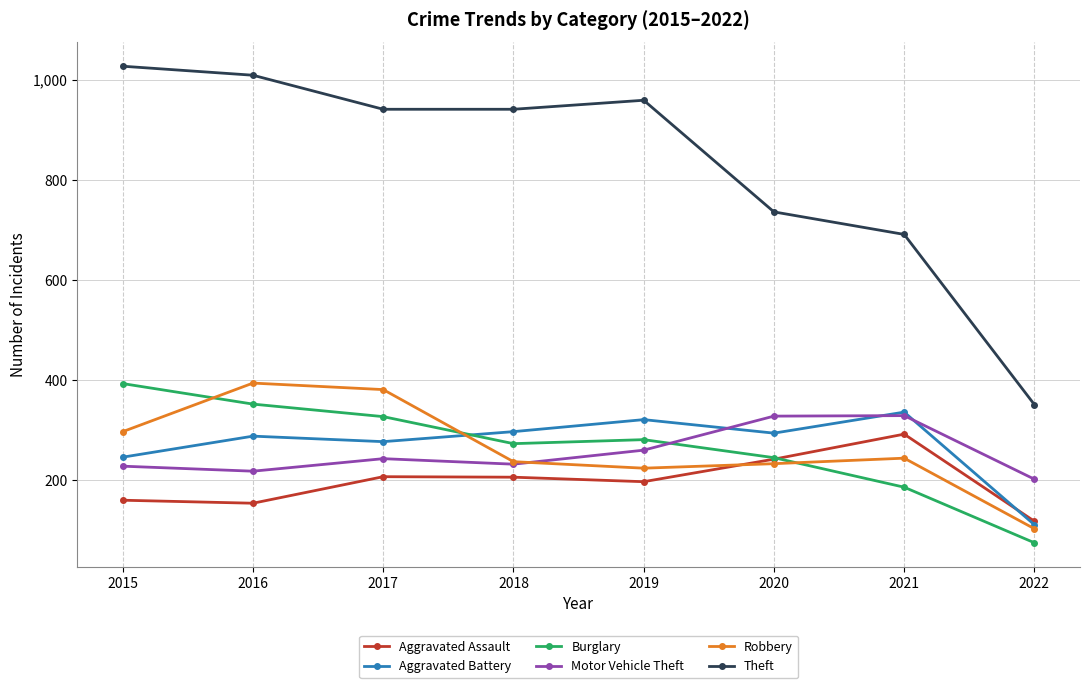

The value of Aggravated Assault at 2018 is 206. True or false?

True